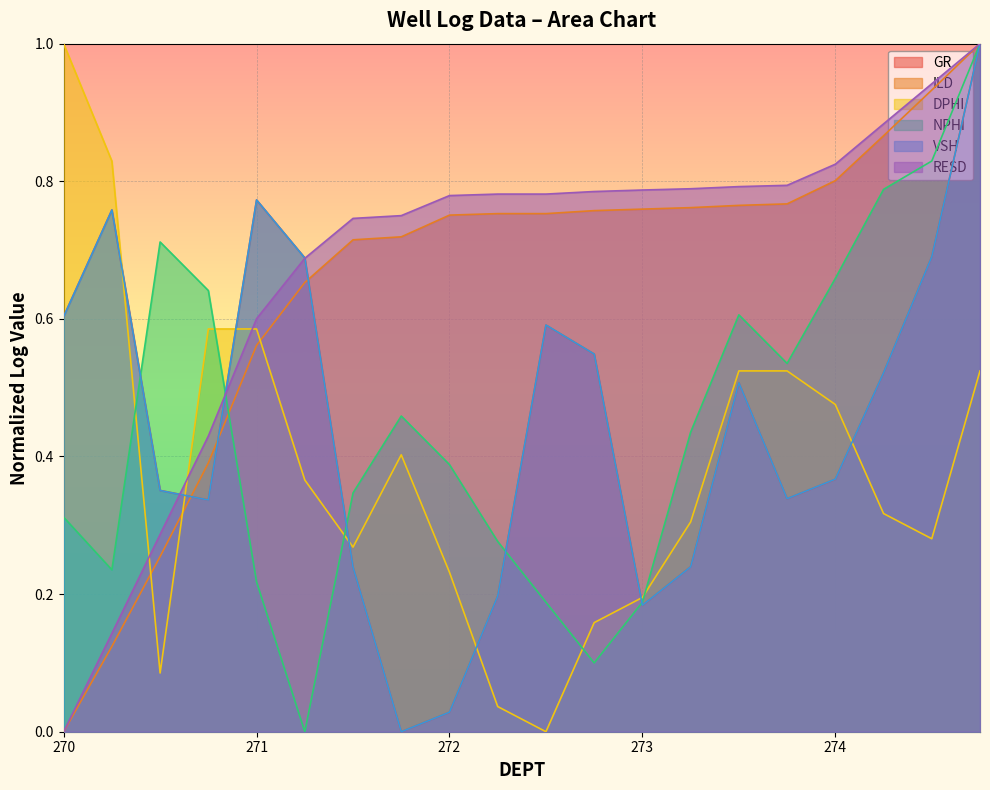

Which label corresponds to the largest value in the chart?

274.75